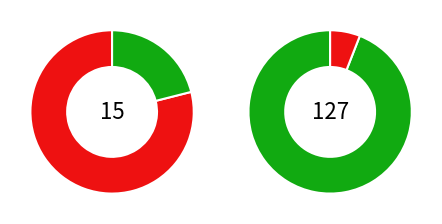

Is 4 the majority of the pie?

No